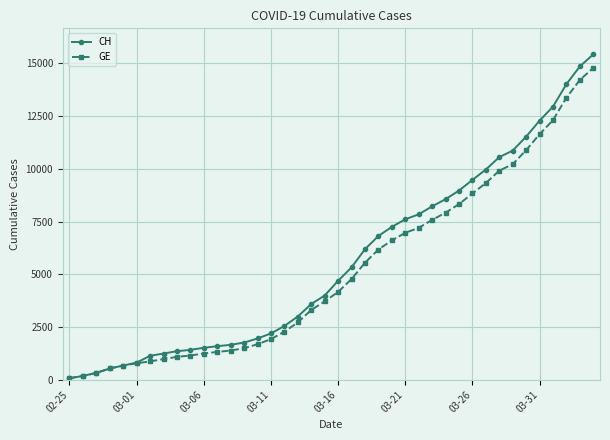

What are all the series names shown in the legend?

CH, GE